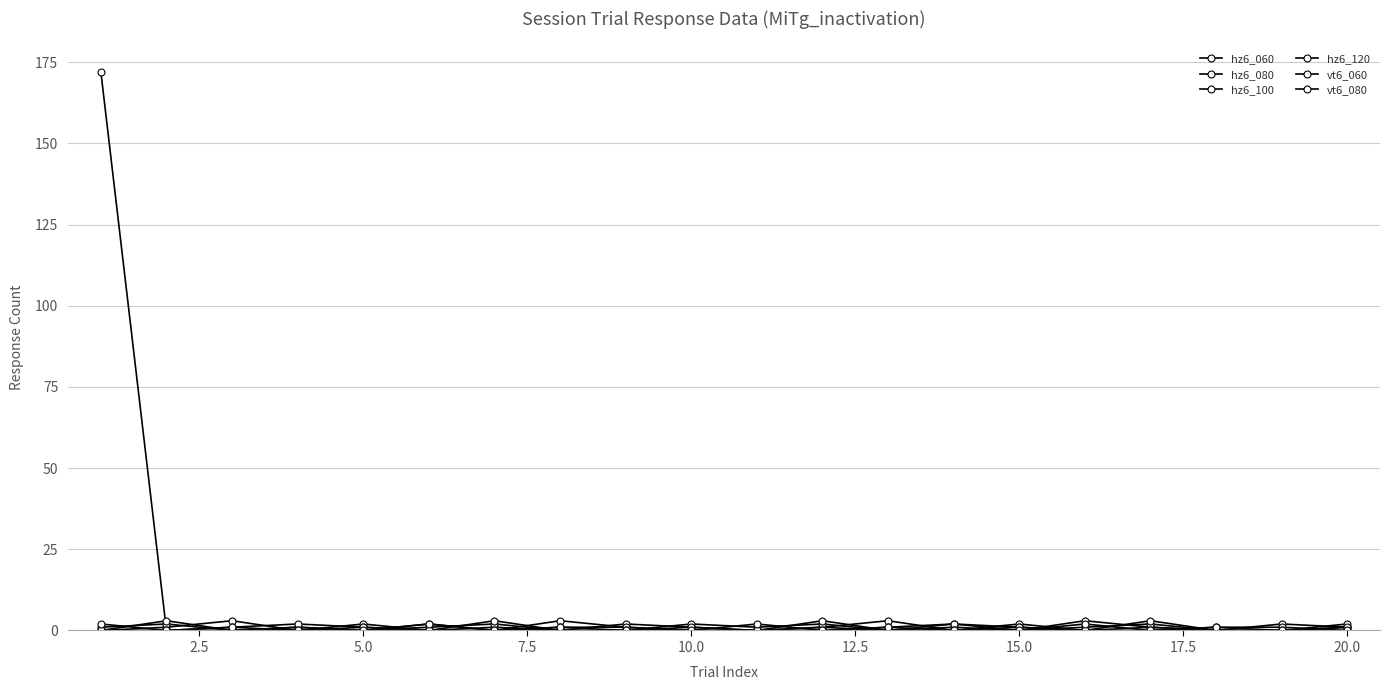

How many lines are shown in the chart?

6